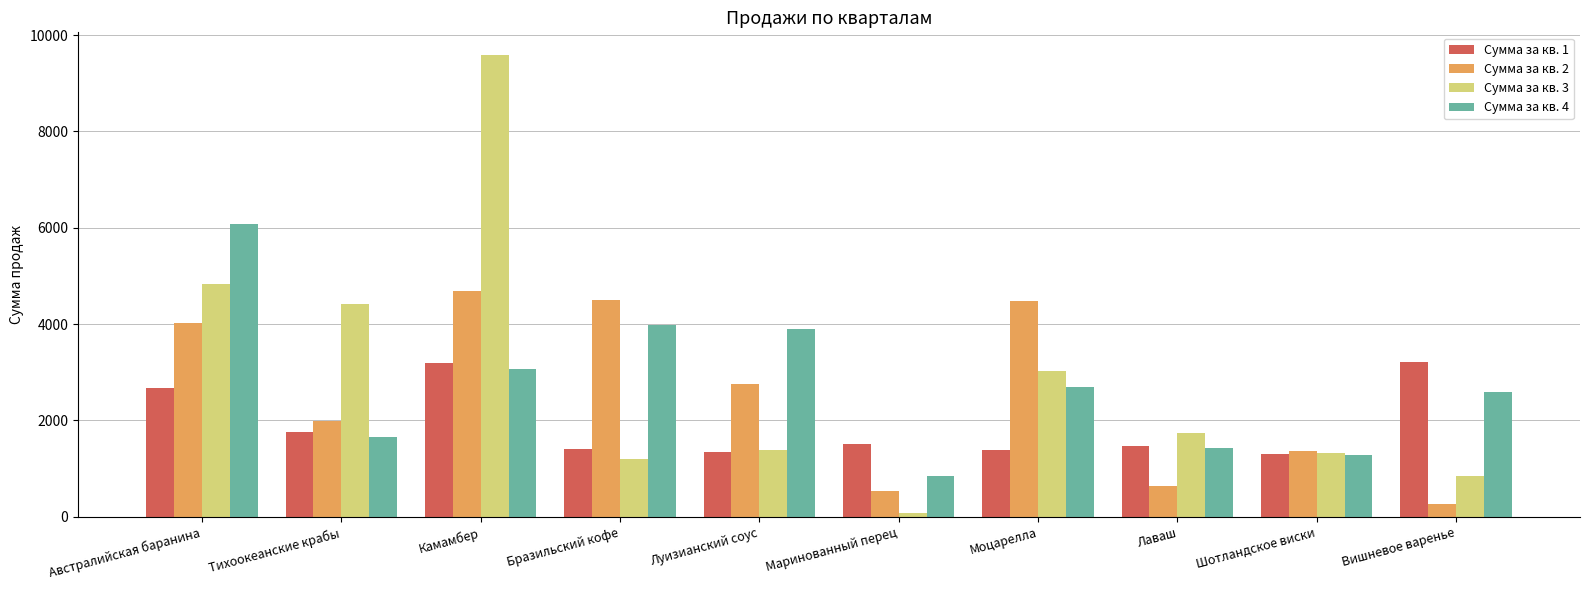

Which series has the widest spread of values?

Сумма за кв. 3